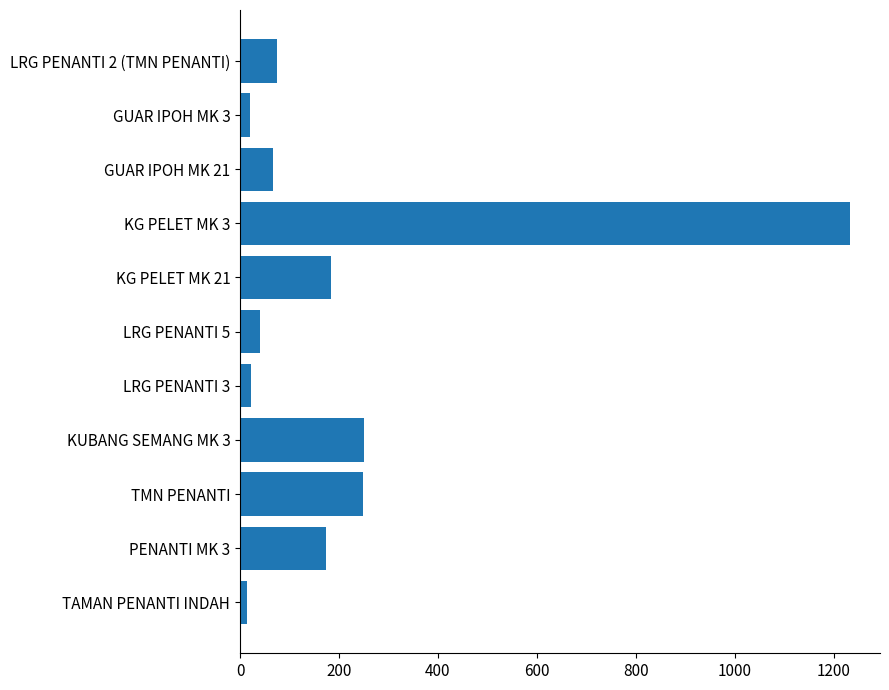

What is the label of the 3rd bar from the bottom?

TMN PENANTI